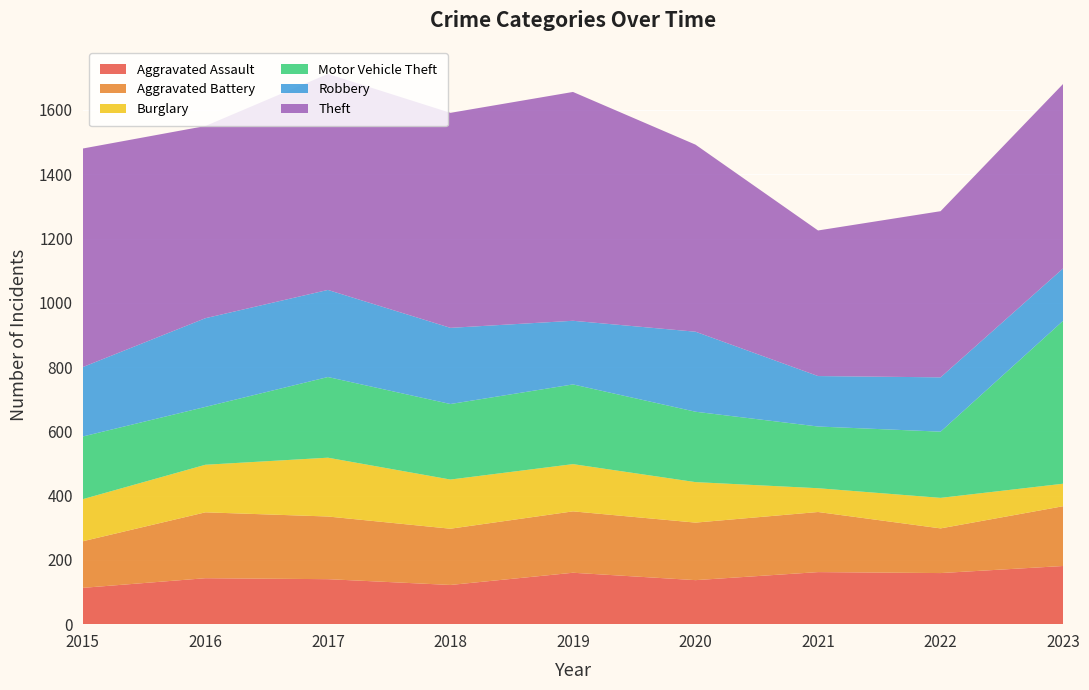

Reading left to right, list all the values displayed in this chart.

Aggravated Assault: 2015=113	2016=143	2017=140	2018=122	2019=160	2020=137	2021=162	2022=159	2023=181
Aggravated Battery: 2015=145	2016=205	2017=195	2018=175	2019=191	2020=179	2021=187	2022=139	2023=186
Burglary: 2015=131	2016=148	2017=183	2018=153	2019=147	2020=126	2021=74	2022=95	2023=70
Motor Vehicle Theft: 2015=195	2016=180	2017=251	2018=235	2019=248	2020=219	2021=192	2022=206	2023=507
Robbery: 2015=216	2016=276	2017=271	2018=237	2019=198	2020=249	2021=157	2022=169	2023=163
Theft: 2015=680	2016=598	2017=672	2018=669	2019=712	2020=582	2021=453	2022=517	2023=574